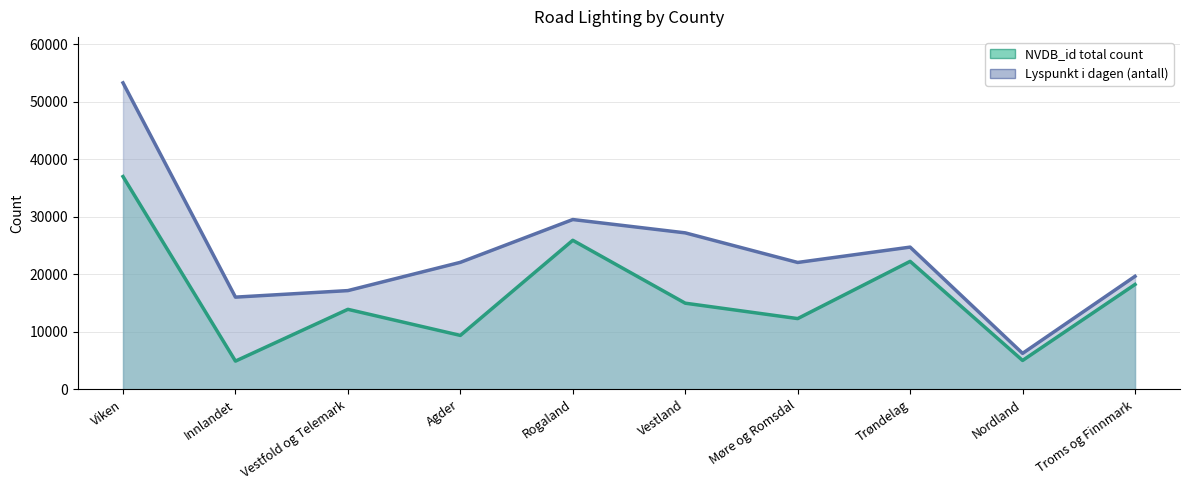

True or false: Lyspunkt i dagen (antall) (line) has a value of 27186 at Vestland.

True